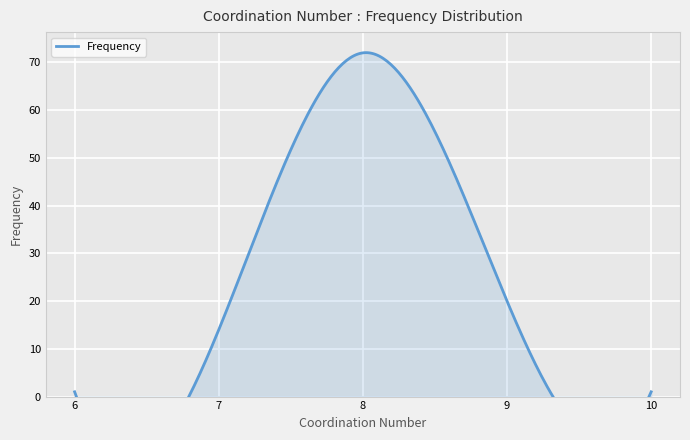

What is the minimum value shown in the chart?

1